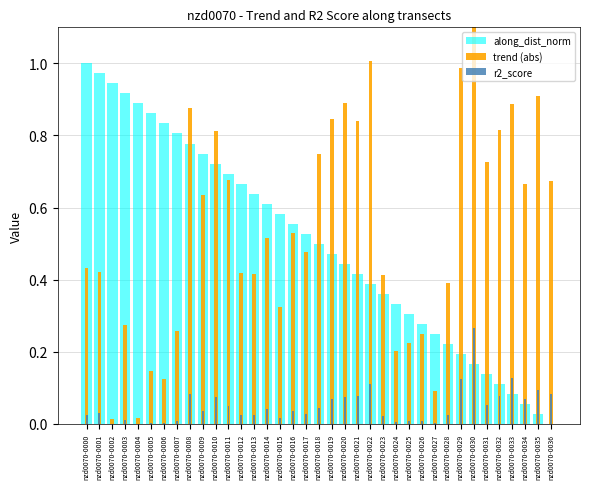

Which series has the largest total across all categories?

trend (abs)